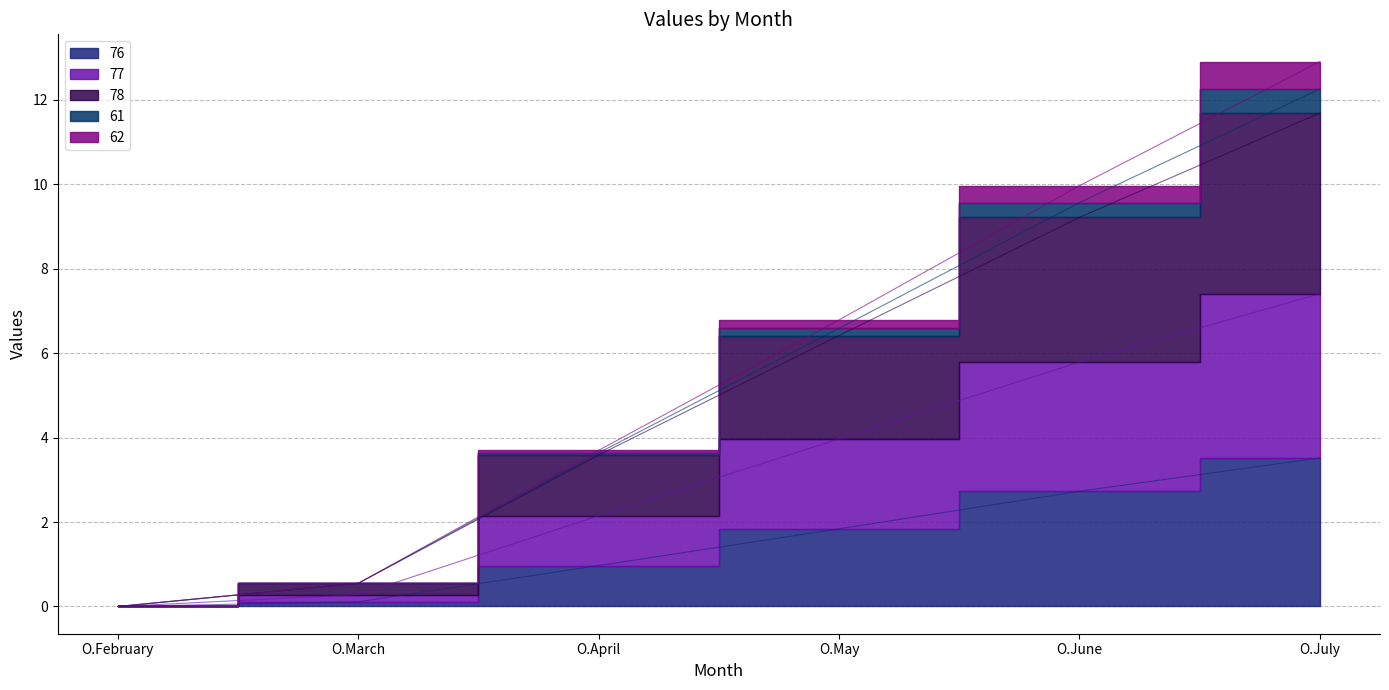

True or false: 78 and 76 intersect in this chart.

False